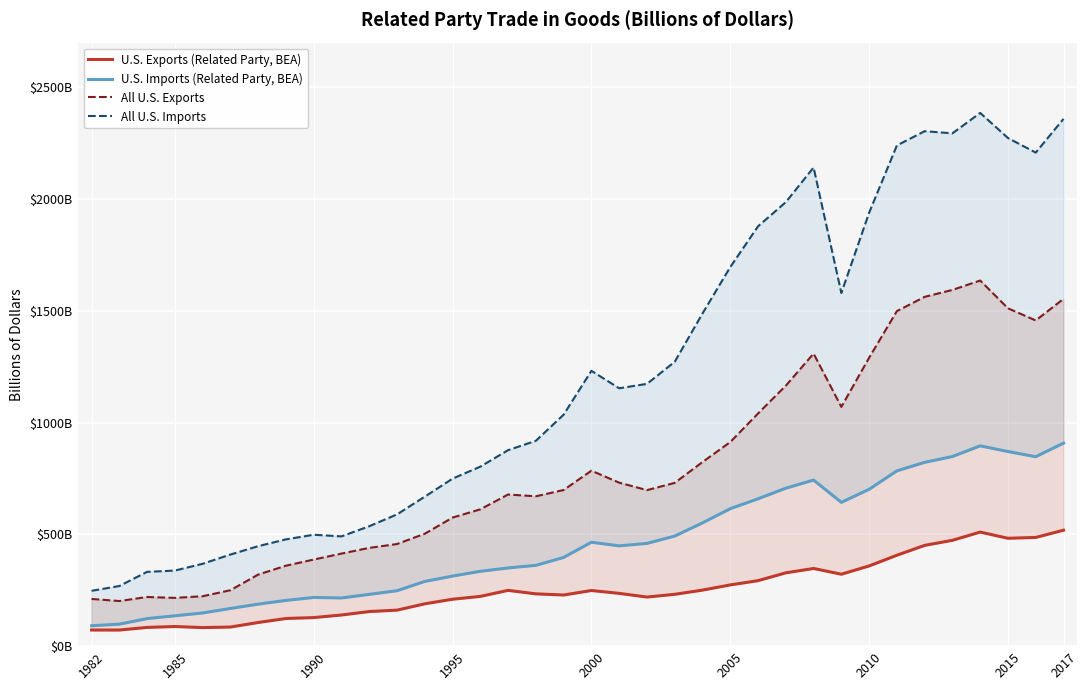

Is it true that All U.S. Exports equals 488.2 at 31?

False